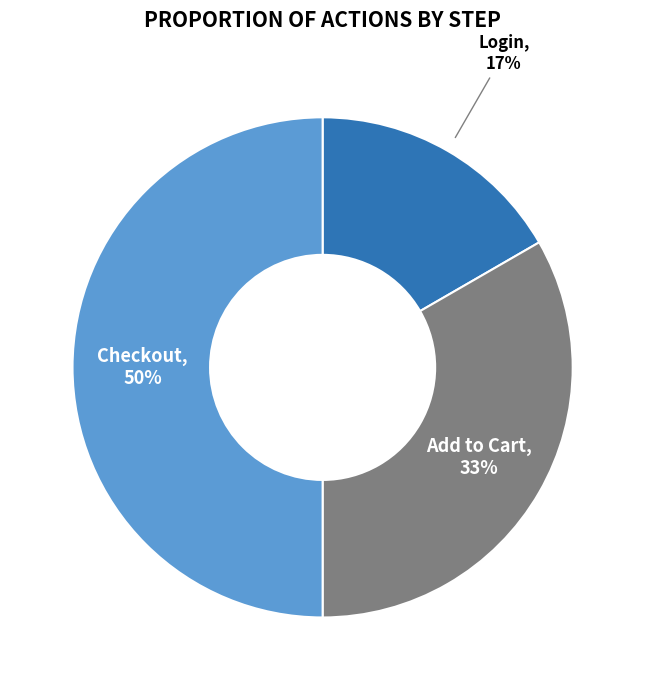

Count the number of slices in the pie.

3